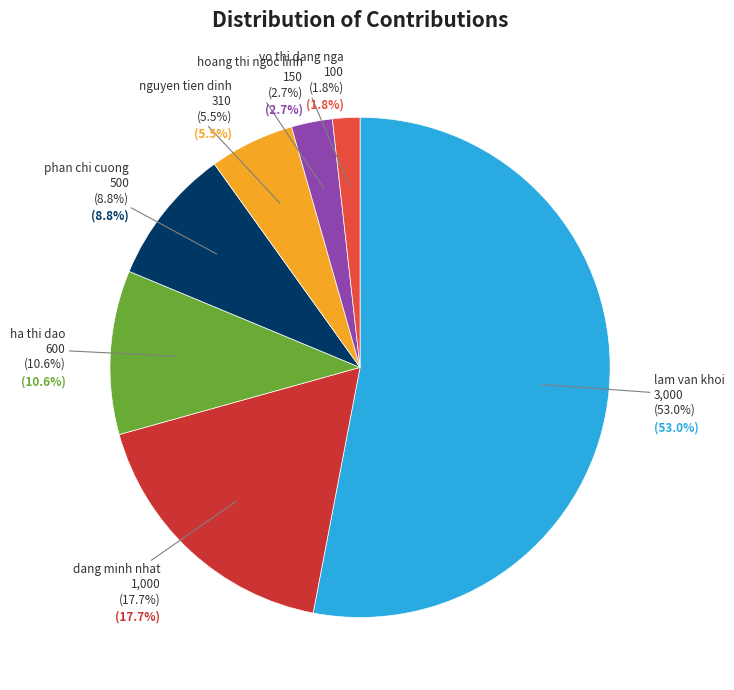

How many slices are in this pie chart?

7